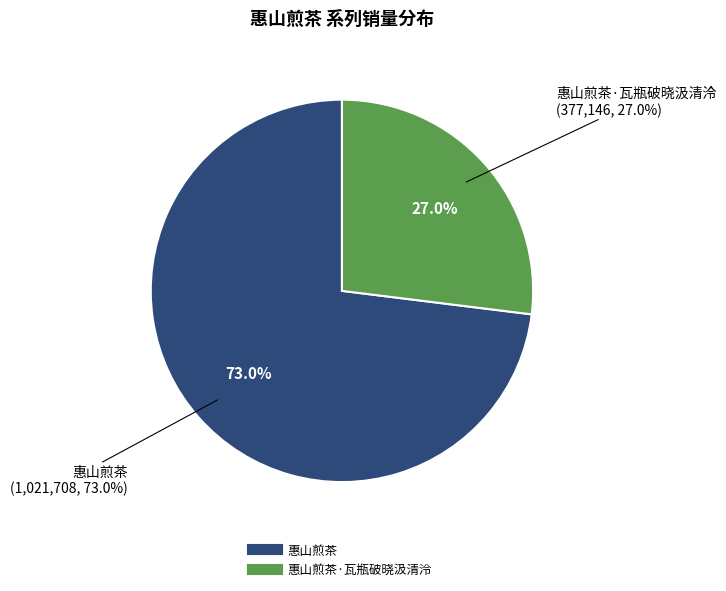

Combined, what portion of the pie is 惠山煎茶·瓦瓶破晓汲清泠 and 惠山煎茶?

100.0%